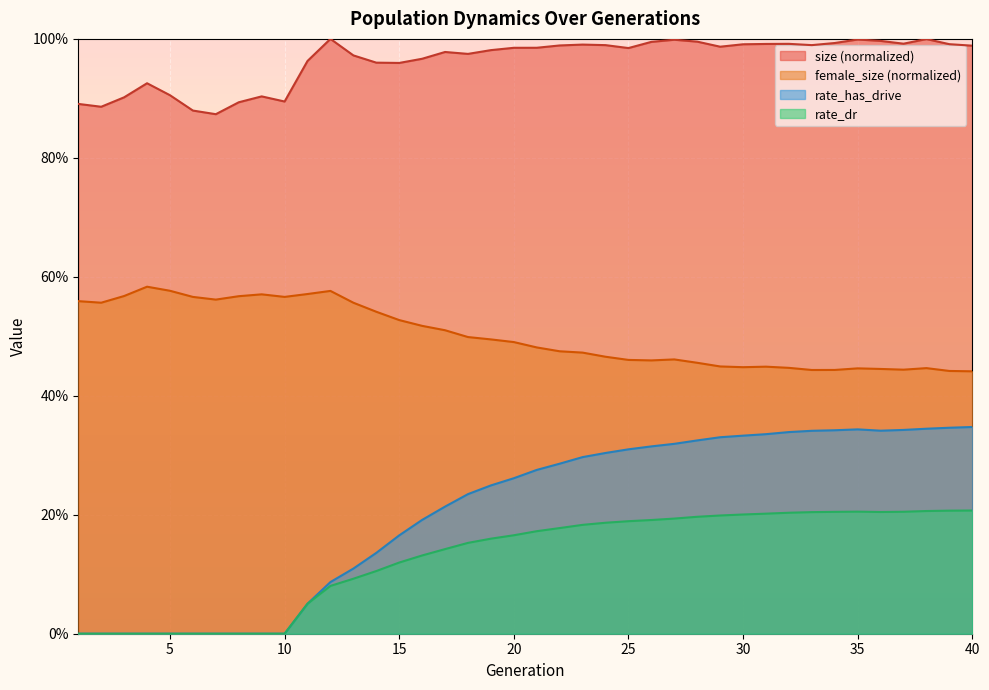

Reading left to right, transcribe all the data shown in this chart.

size: 0.9	0.9	0.9	0.9	0.9	0.9	0.9	0.9	0.9	0.9	1.0	1.0	1.0	1.0	1.0	1.0	1.0	1.0	1.0	1.0	1.0	1.0	1.0	1.0	1.0	1.0	1.0	1.0	1.0	1.0	1.0	1.0	1.0	1.0	1.0	1.0	1.0	1.0	1.0	1.0
female_size: 0.6	0.6	0.6	0.6	0.6	0.6	0.6	0.6	0.6	0.6	0.6	0.6	0.6	0.5	0.5	0.5	0.5	0.5	0.5	0.5	0.5	0.5	0.5	0.5	0.5	0.5	0.5	0.5	0.4	0.4	0.4	0.4	0.4	0.4	0.4	0.4	0.4	0.4	0.4	0.4
rate_has_drive: 0.0	0.0	0.0	0.0	0.0	0.0	0.0	0.0	0.0	0.0	0.1	0.1	0.1	0.1	0.2	0.2	0.2	0.2	0.2	0.3	0.3	0.3	0.3	0.3	0.3	0.3	0.3	0.3	0.3	0.3	0.3	0.3	0.3	0.3	0.3	0.3	0.3	0.3	0.3	0.3
rate_dr: 0.0	0.0	0.0	0.0	0.0	0.0	0.0	0.0	0.0	0.0	0.1	0.1	0.1	0.1	0.1	0.1	0.1	0.2	0.2	0.2	0.2	0.2	0.2	0.2	0.2	0.2	0.2	0.2	0.2	0.2	0.2	0.2	0.2	0.2	0.2	0.2	0.2	0.2	0.2	0.2